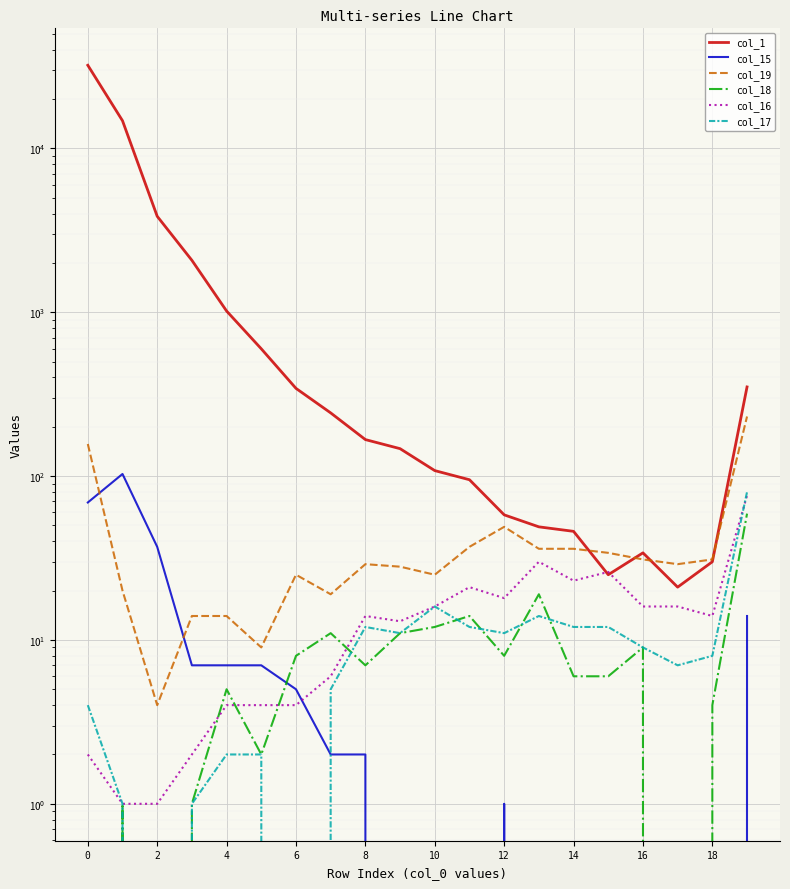

True or false: col_17 has a value of 16 at 10.

True